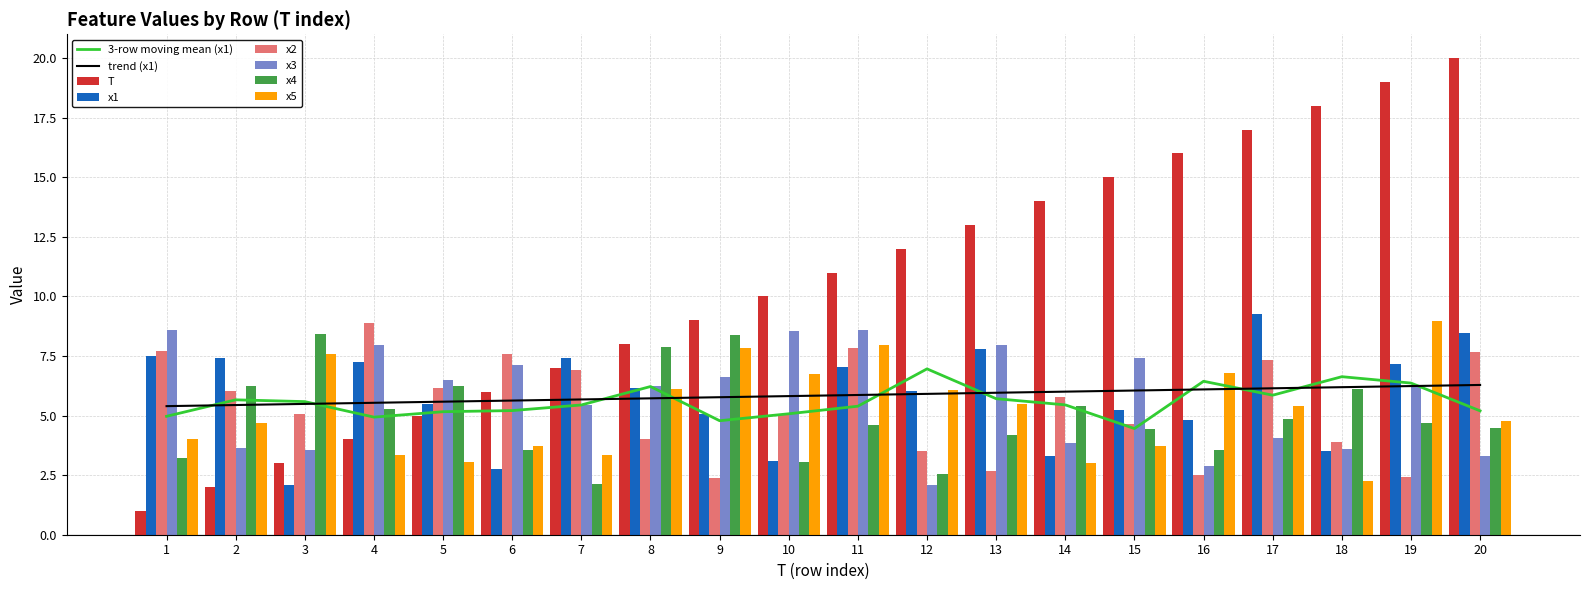

What is the average value of the x1 series?

5.8